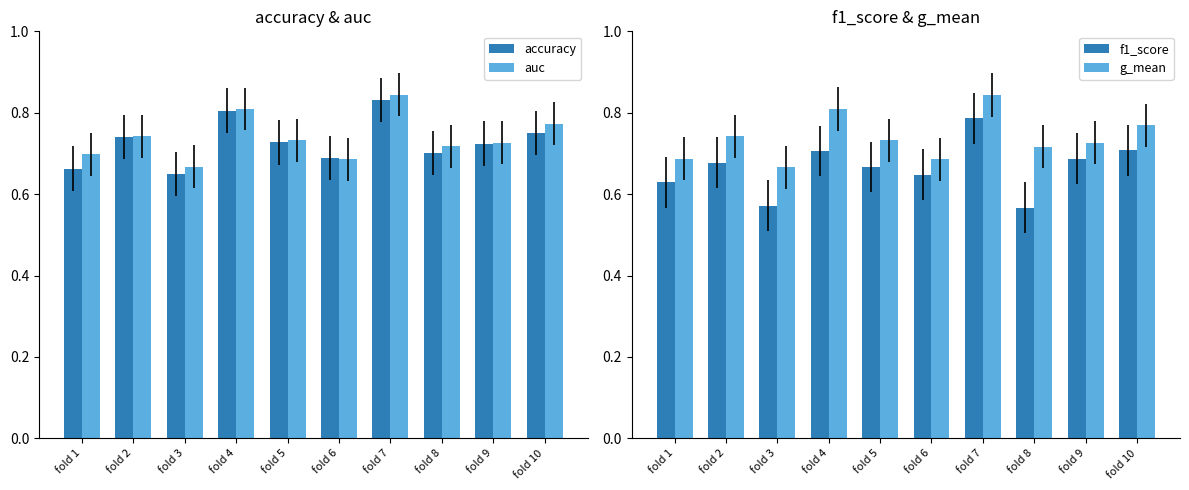

Which has a higher value, fold 10 or fold 8?

fold 10